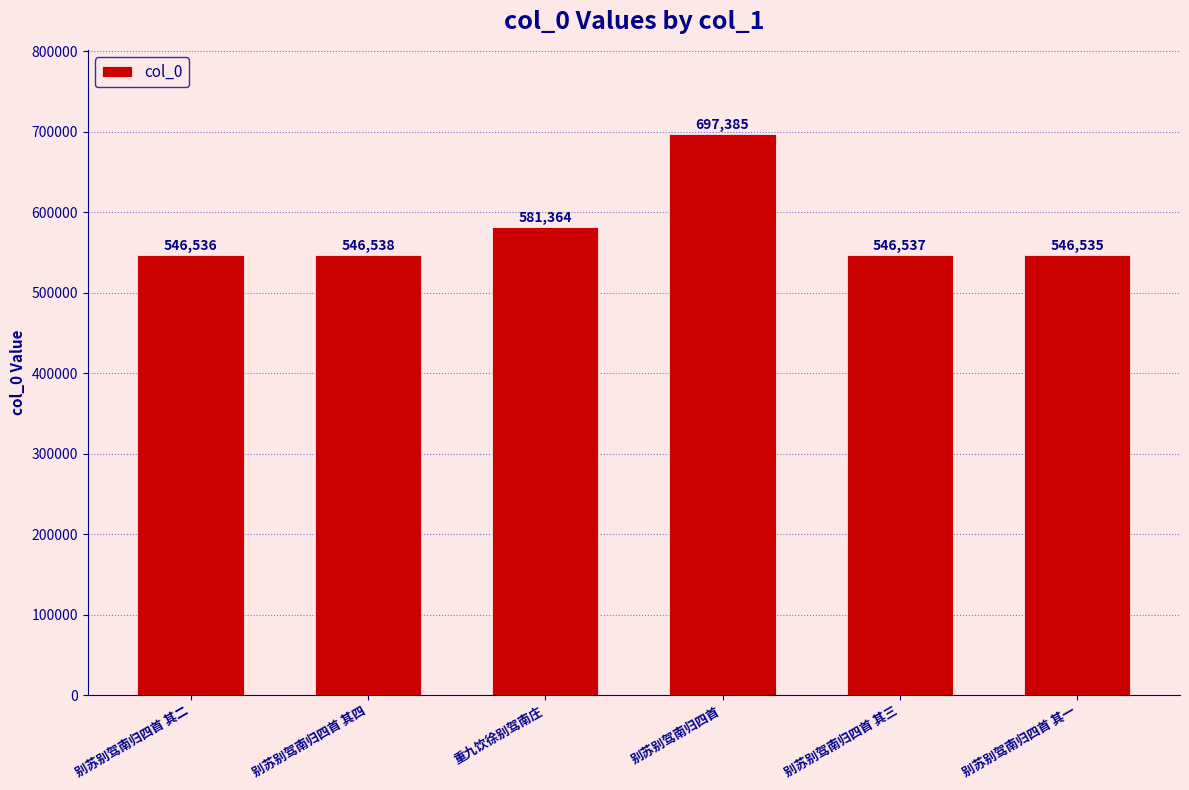

Reading left to right, list all the values displayed in this chart.

546536	546538	581364	697385	546537	546535